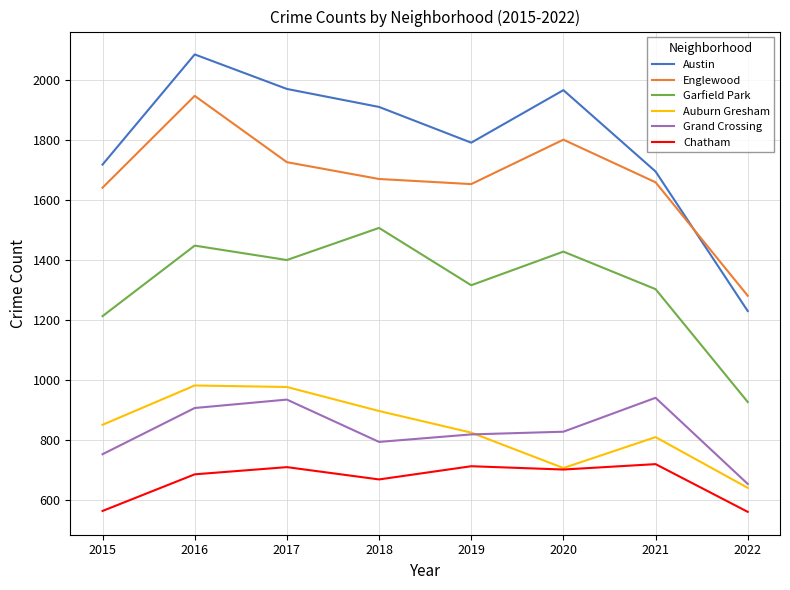

True or false: Garfield Park and Chatham intersect in this chart.

False